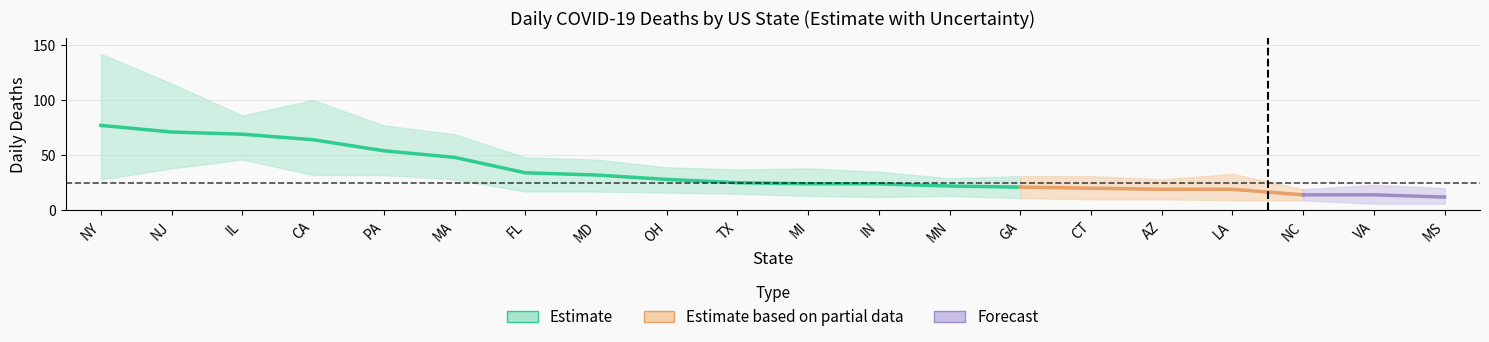

True or false: daily_deaths_upper and daily_deaths cross at least once.

False